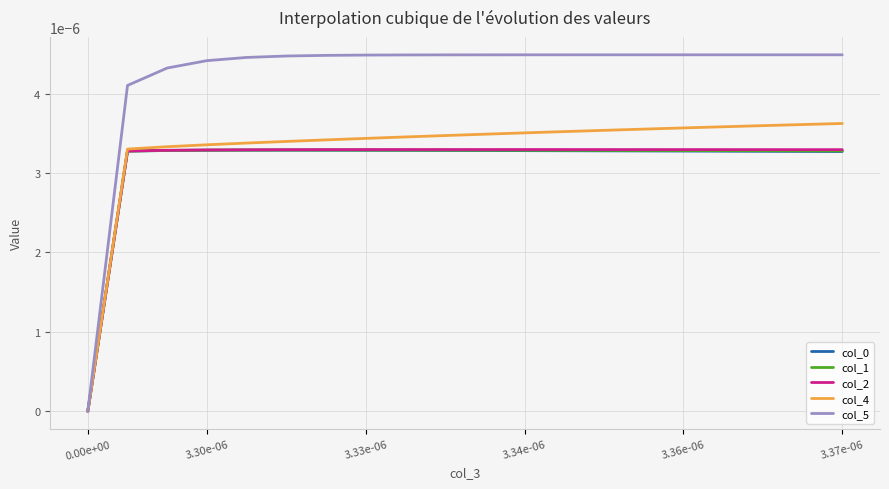

Which series has the largest total across all categories?

col_5